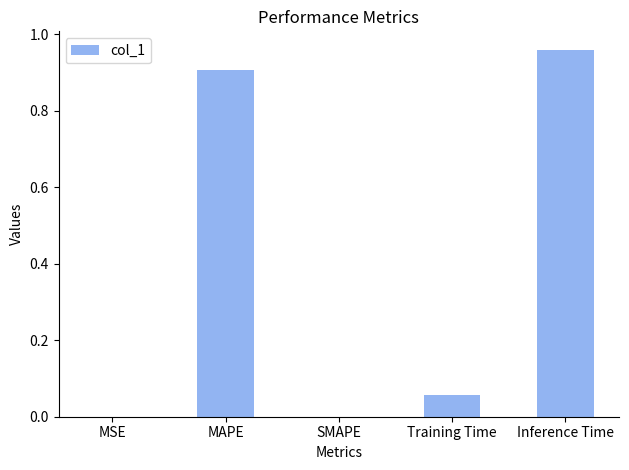

True or false: the data shows -0.4 at SMAPE.

False